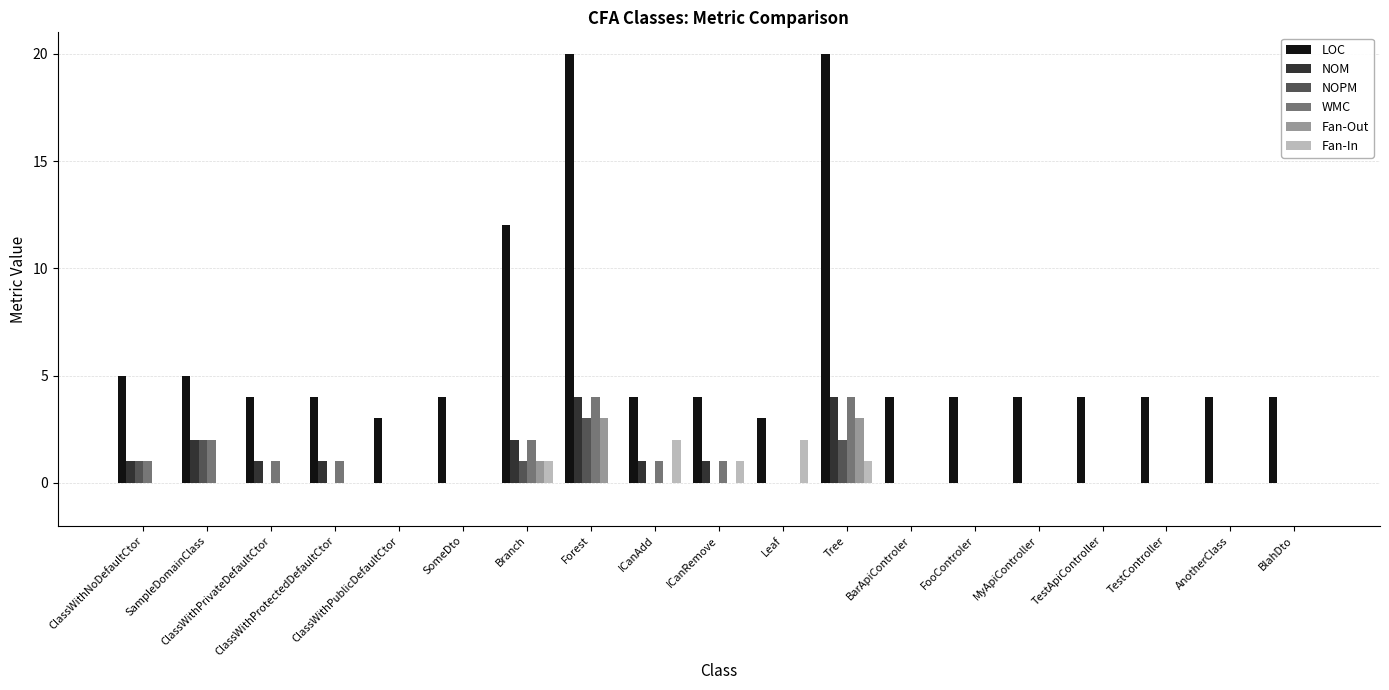

Which series has the widest spread of values?

LOC